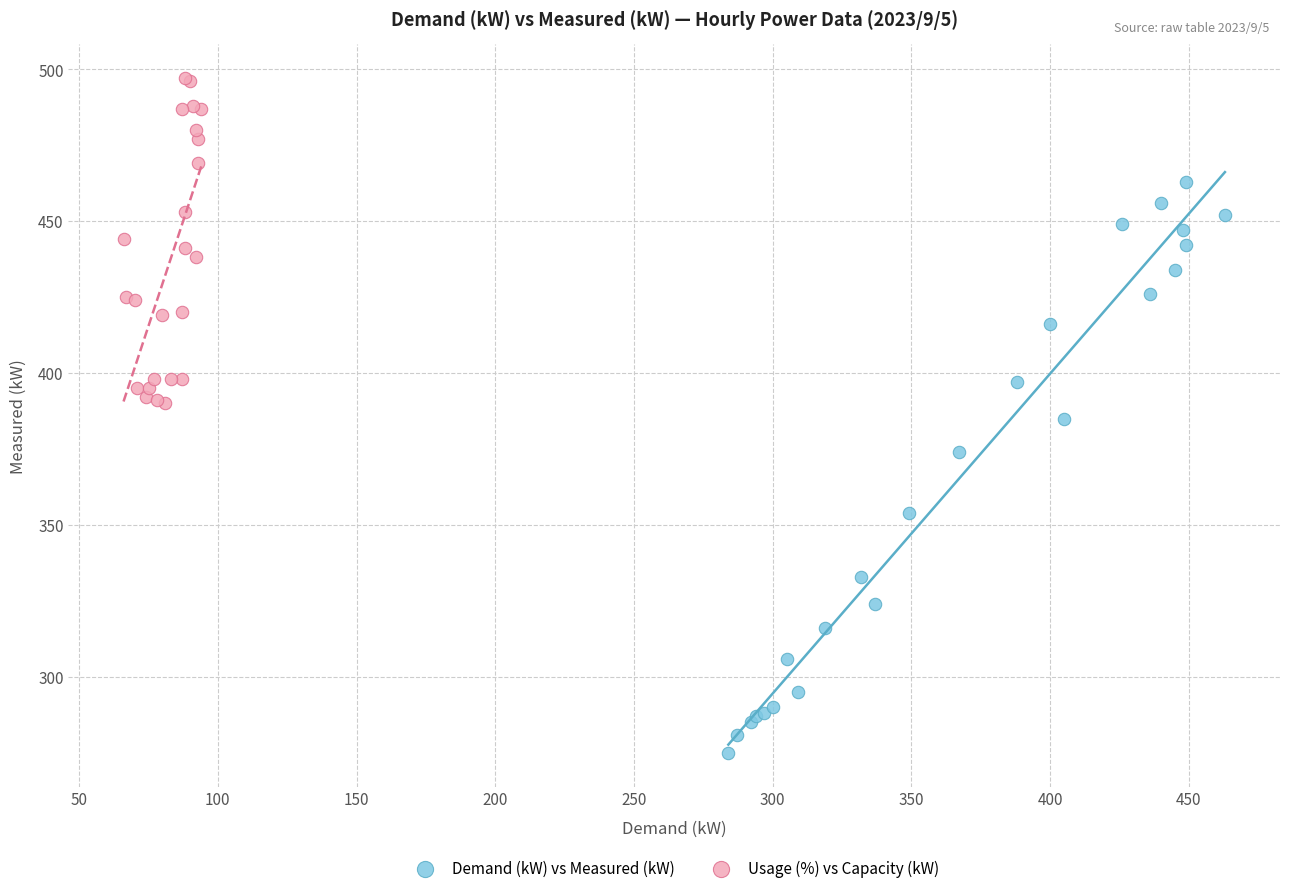

Which series contains the lowest Y value?

Demand (kW) vs Measured (kW)